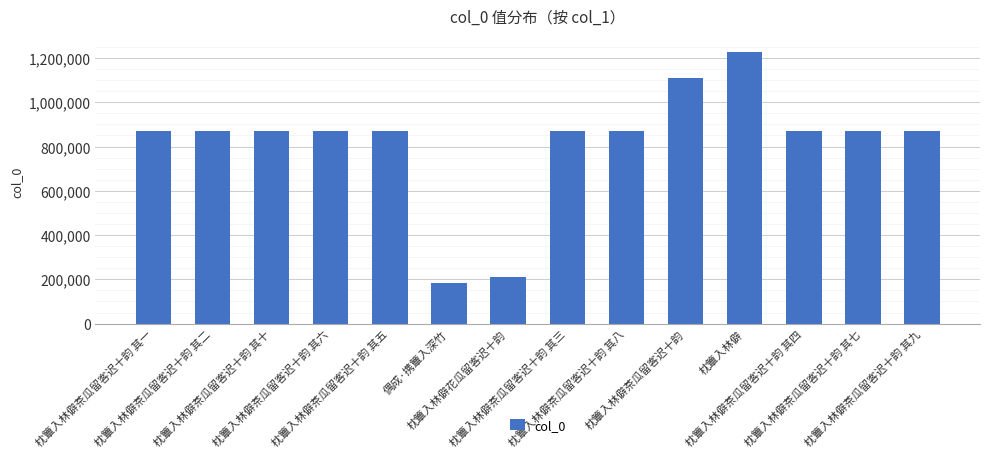

What is the difference between the second highest and second lowest values?

896924